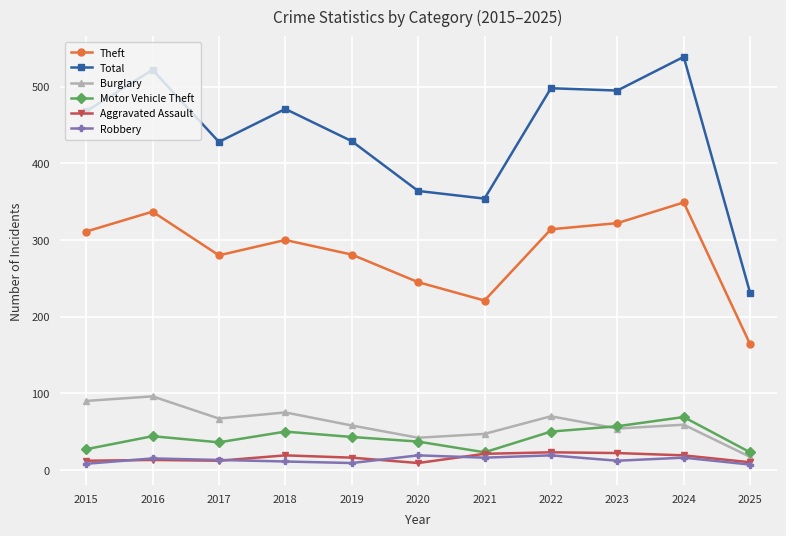

True or false: Total and Theft intersect in this chart.

False